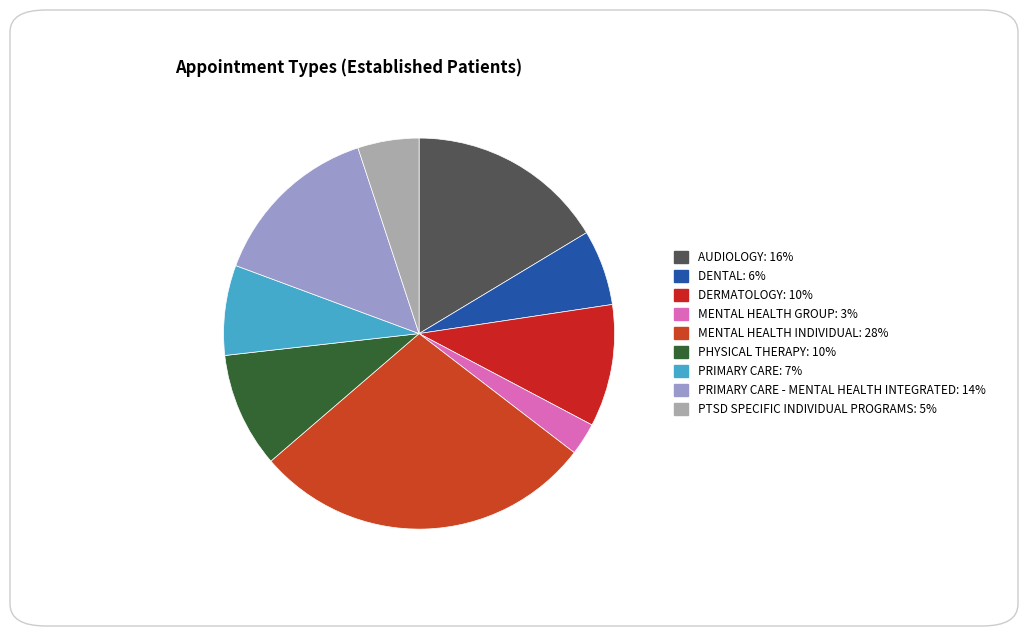

How many segments does this pie chart have?

9